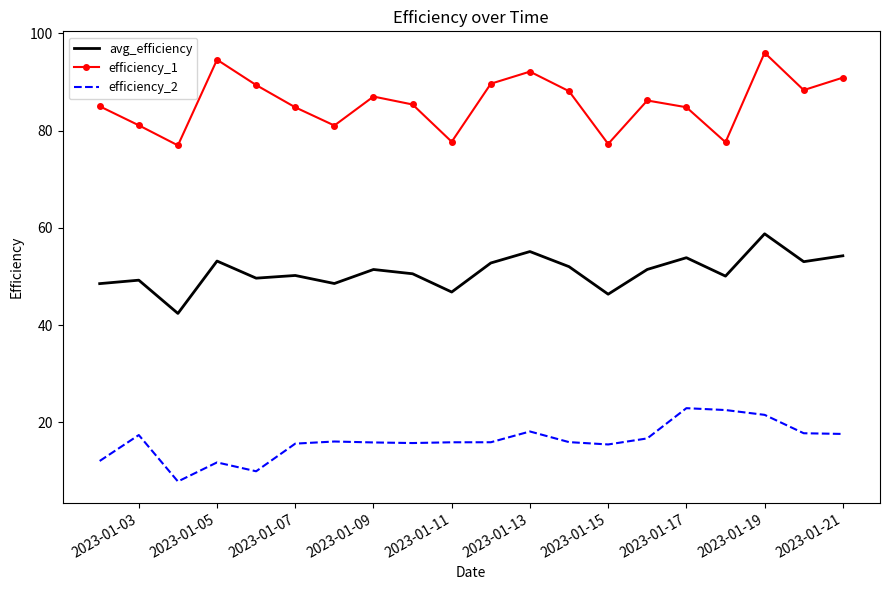

How many values in the avg_efficiency series exceed 51?

10